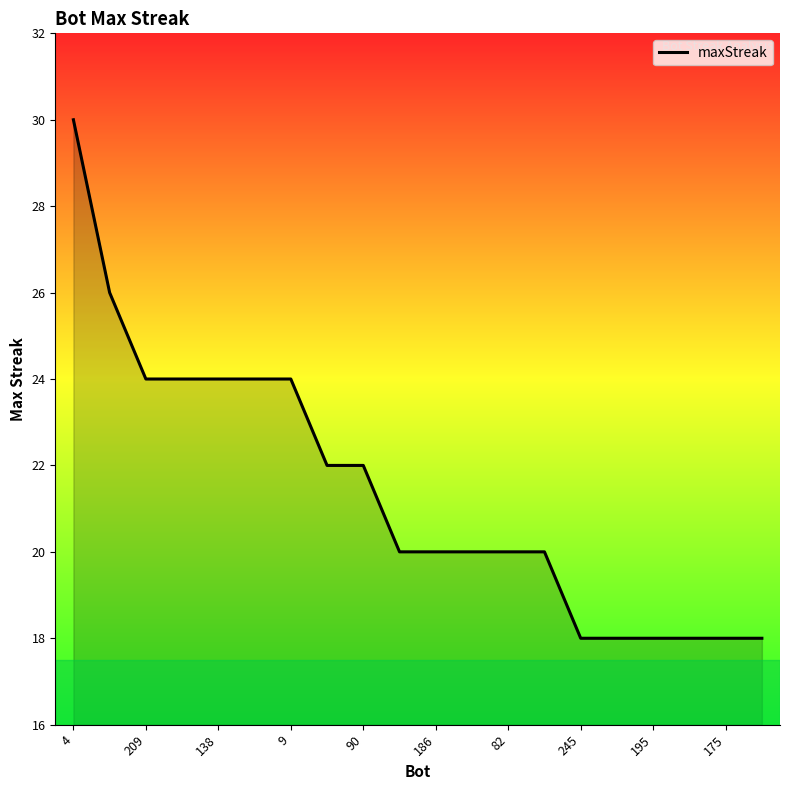

What is the difference between the maximum and minimum values?

12